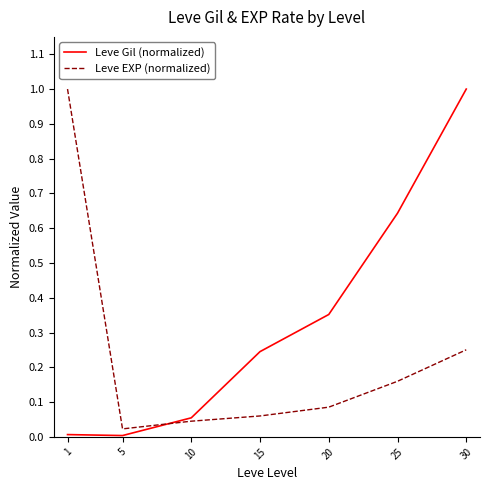

What is the difference between the highest and lowest values at 30?

0.7